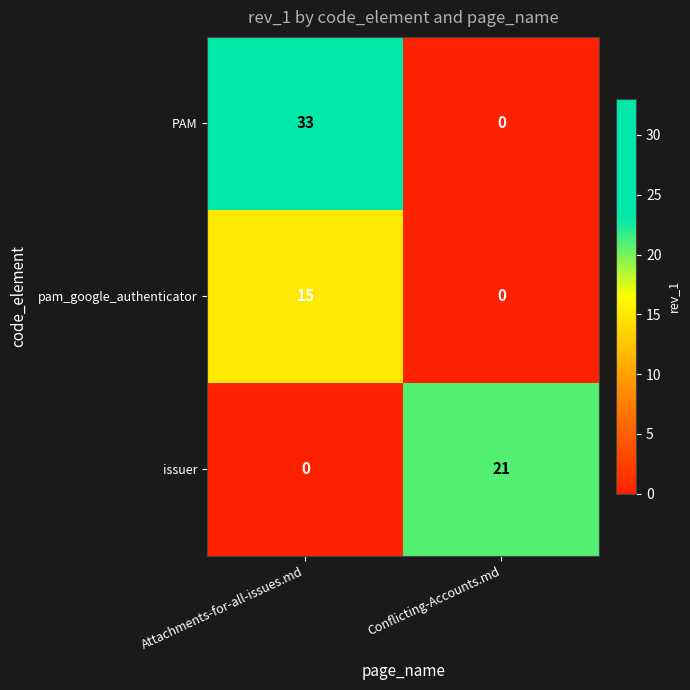

Rank the categories by issuer value from highest to lowest.

Conflicting-Accounts.md, Attachments-for-all-issues.md